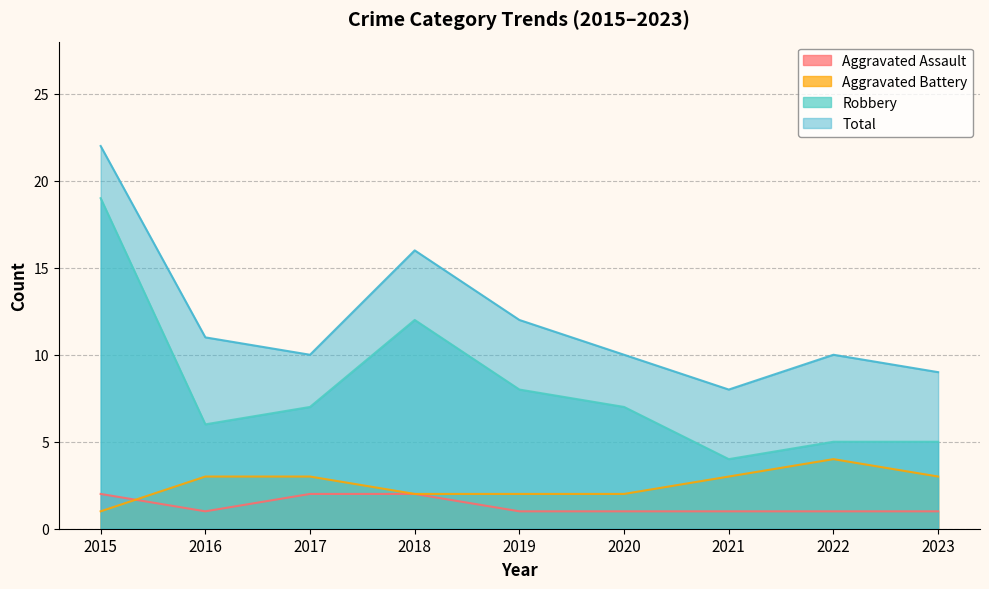

What are all the series names shown in the legend?

Aggravated Assault, Aggravated Battery, Robbery, Total